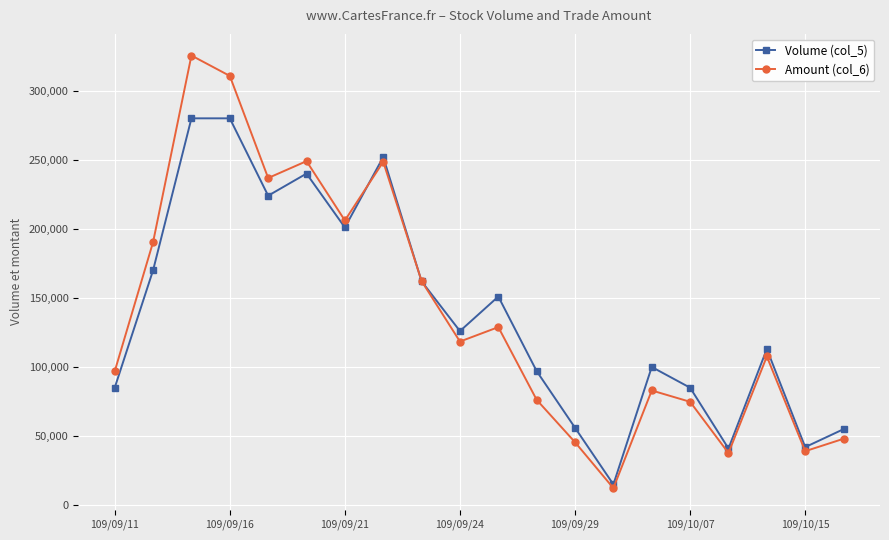

What is the value of the Amount (col_6) point at the 13th from the left?

45540